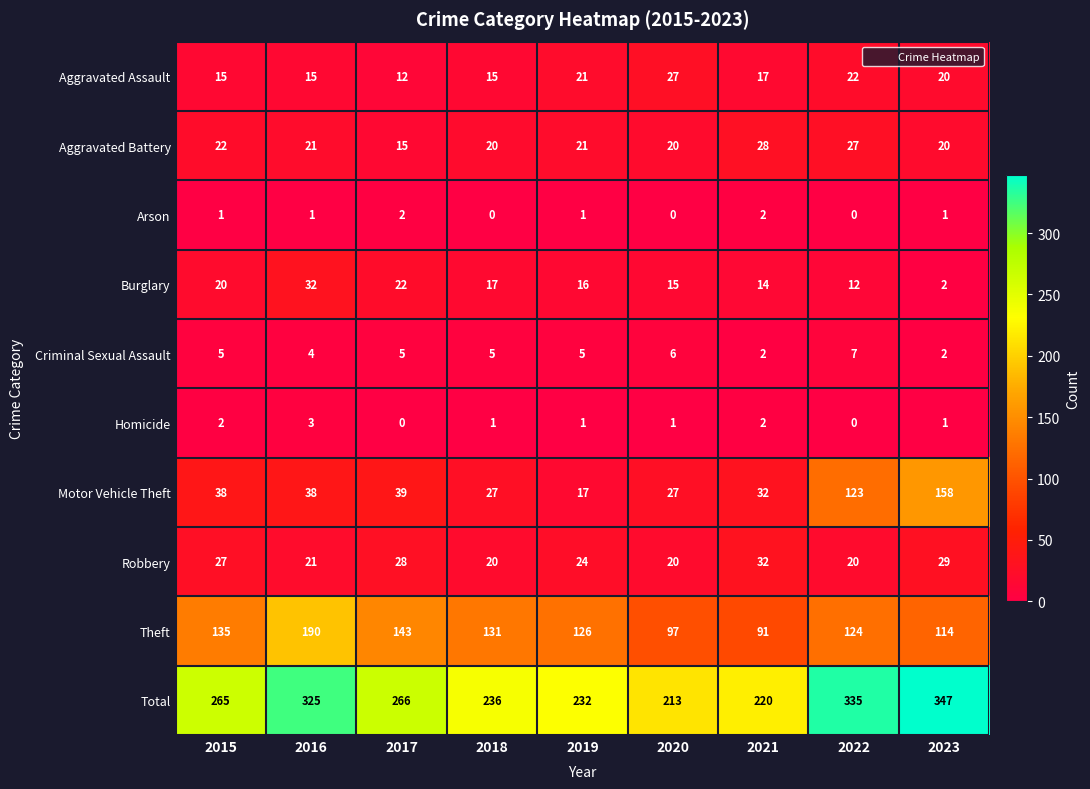

What is the sum of all Total values?

2439